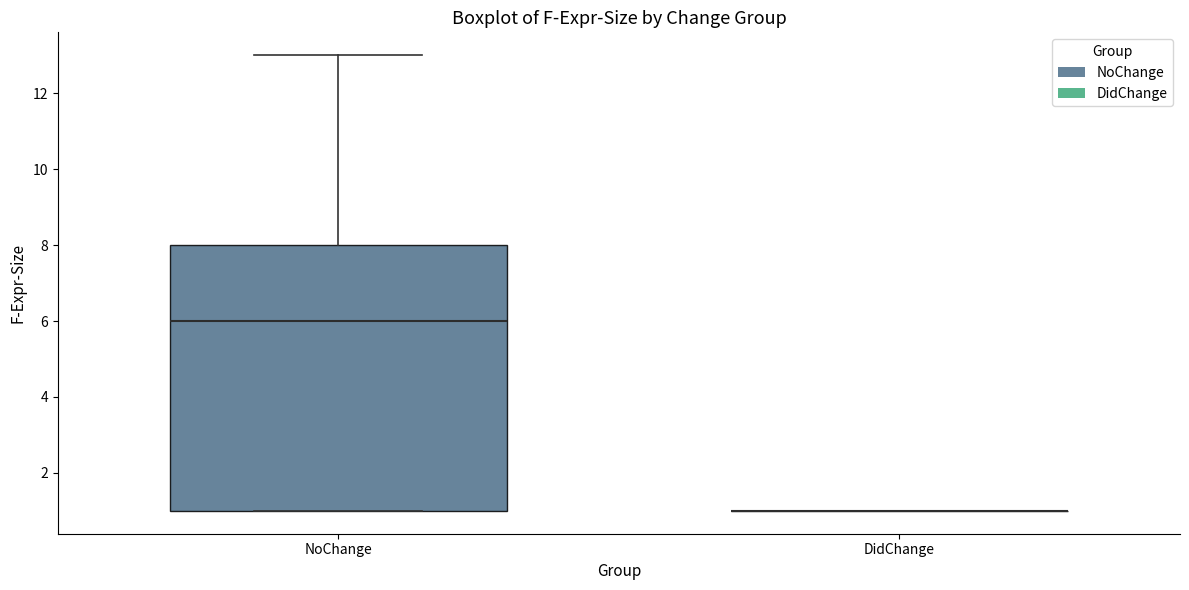

Reading left to right, transcribe this box plot: for each box, give where its median line is, the range the box spans, and where its two whiskers end, as read against the y-axis. The values are not printed on the chart, so give them approximately, as read against the axis.

NoChange: median 6, box 1 to 8, whiskers 1 to 13
DidChange: box collapsed to a line at 1, whiskers 1 to 1